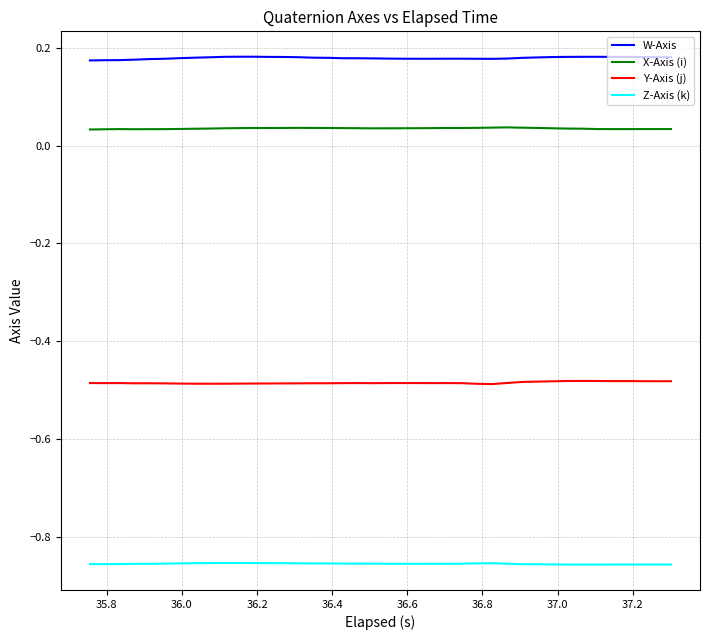

What is the sum of all W-Axis values?

7.2